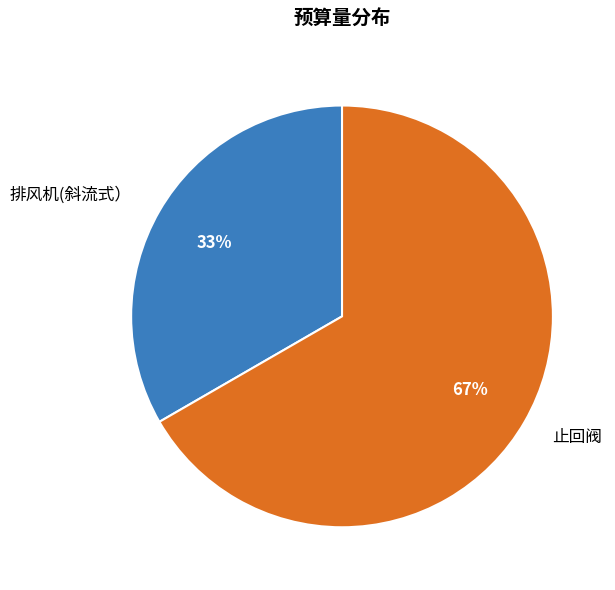

How many slices are in this pie chart?

2